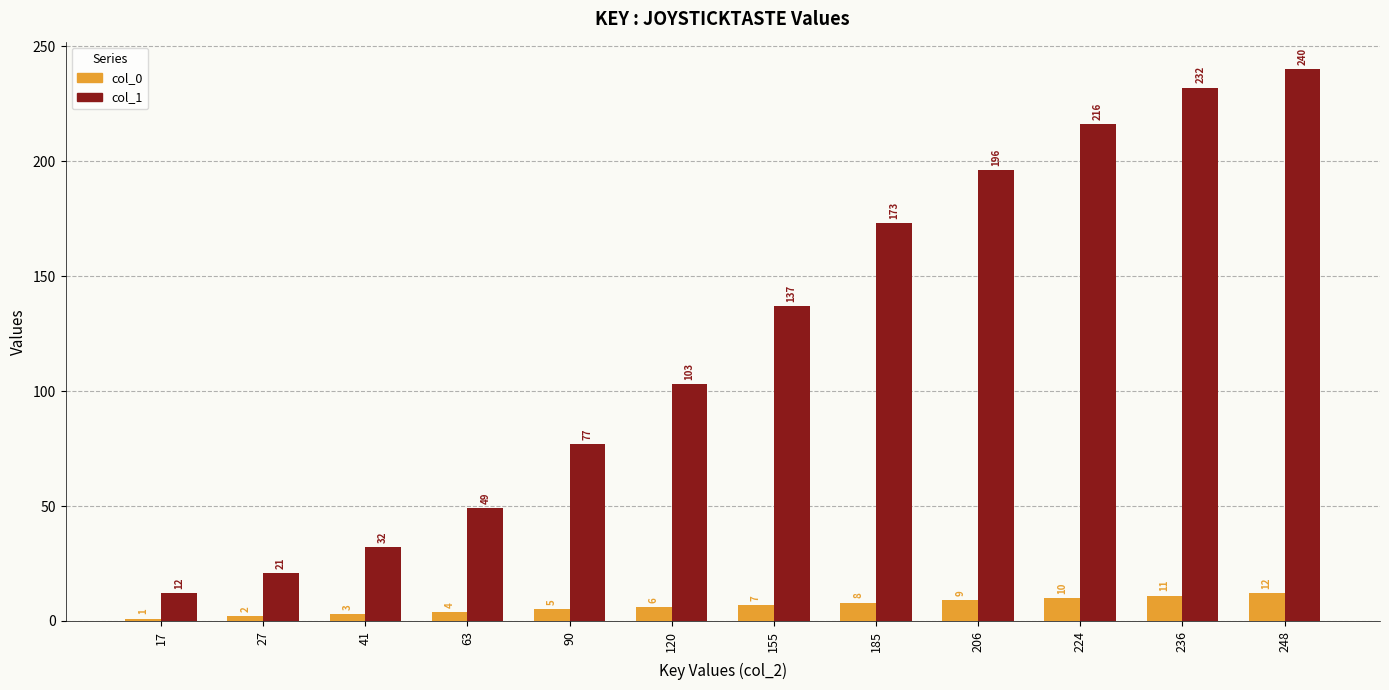

What is the difference between the maximum and minimum values in the col_0 series?

11